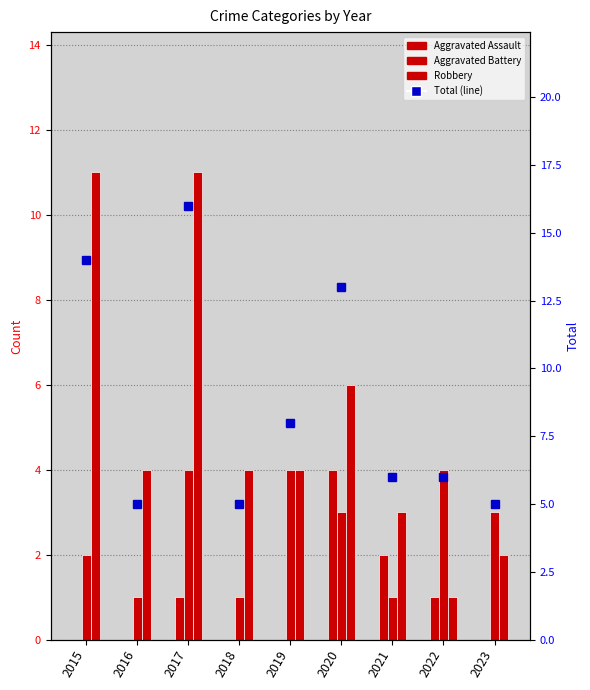

How many series are shown in this chart?

4